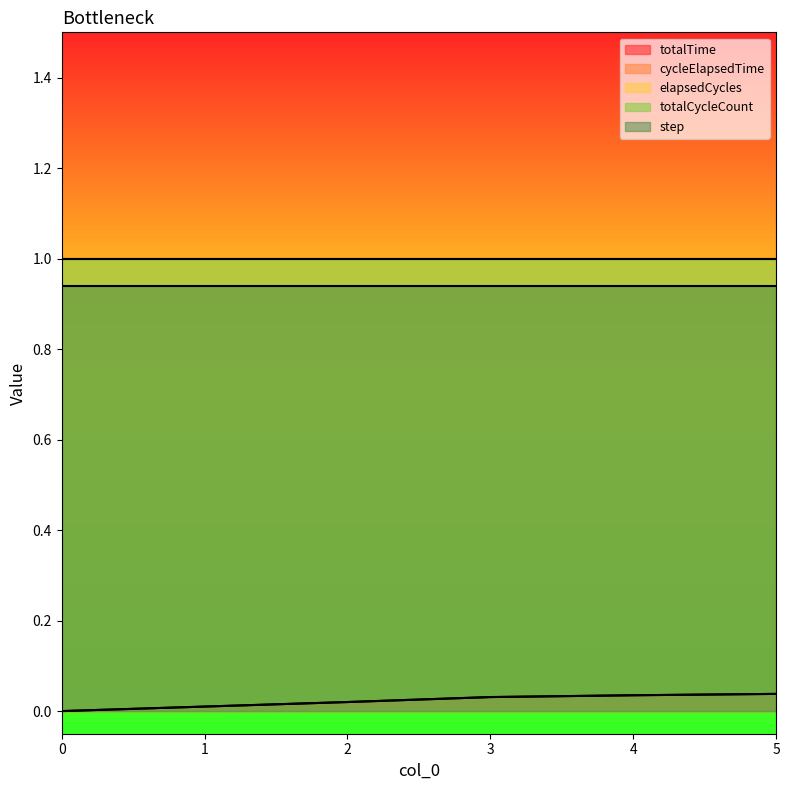

What are all the series names shown in the legend?

totalTime, cycleElapsedTime, elapsedCycles, totalCycleCount, step